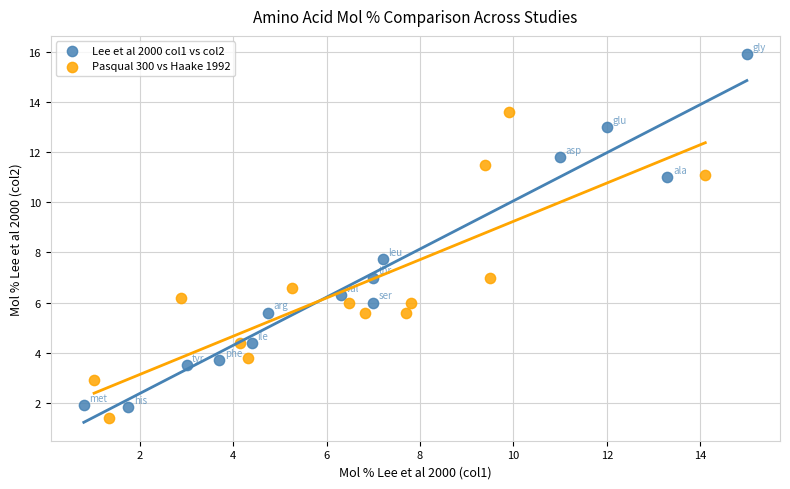

Which series has the largest Y range (max minus min)?

Lee et al 2000 col1 vs col2